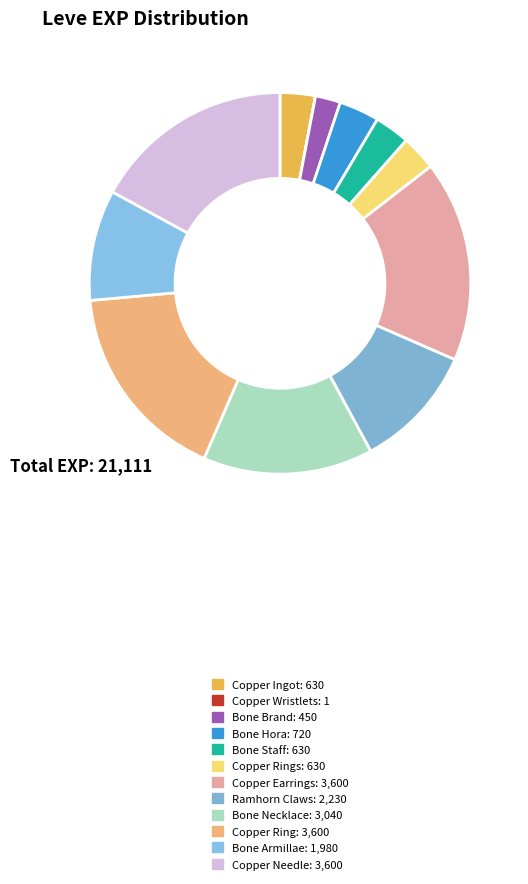

Rank the categories by value from highest to lowest.

Copper Earrings, Copper Ring, Copper Needle, Bone Necklace, Ramhorn Claws, Bone Armillae, Bone Hora, Copper Ingot, Bone Staff, Copper Rings, Bone Brand, Copper Wristlets